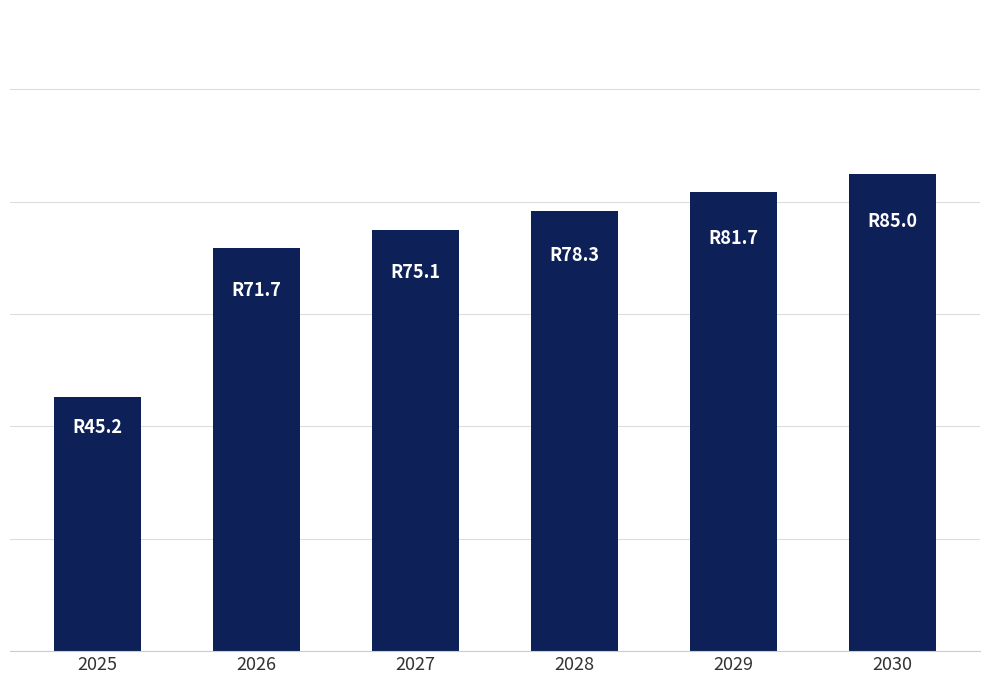

Are the bars grouped side by side (vs. stacked)?

No